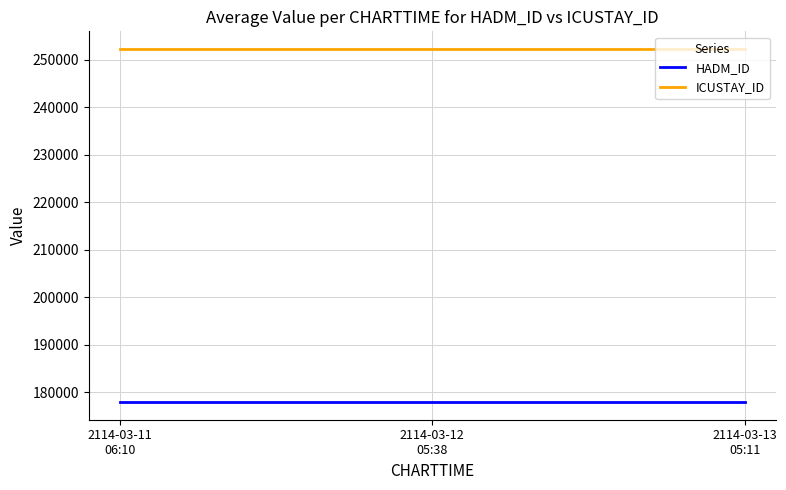

Is the value of HADM_ID at 2114-03-11
06:10 greater than the value of ICUSTAY_ID at 2114-03-12
05:38?

No